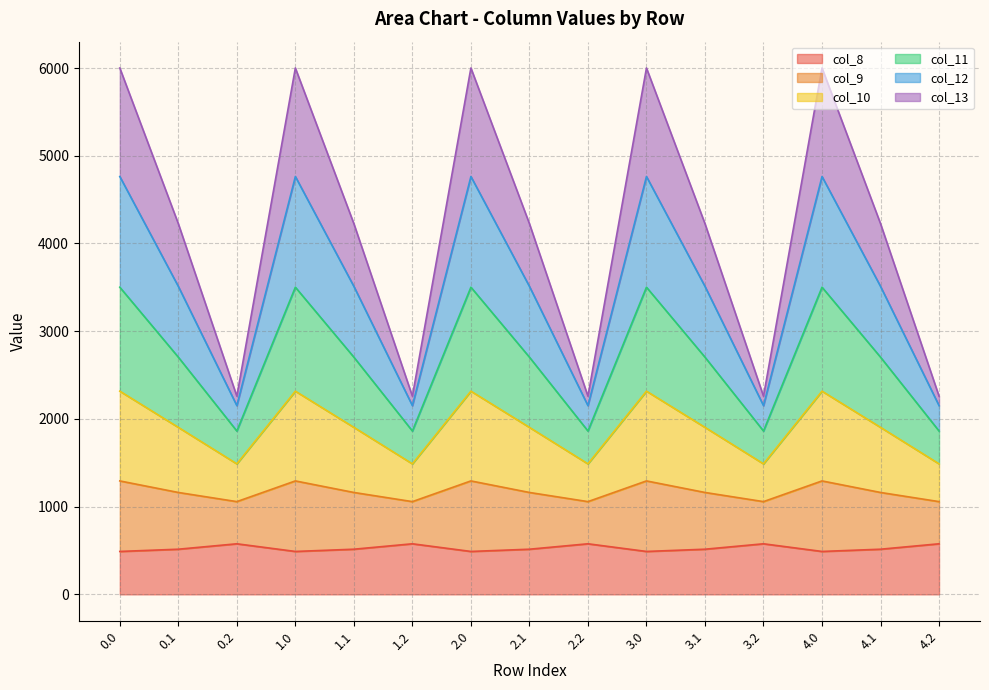

What is the maximum value for col_8?

576.6